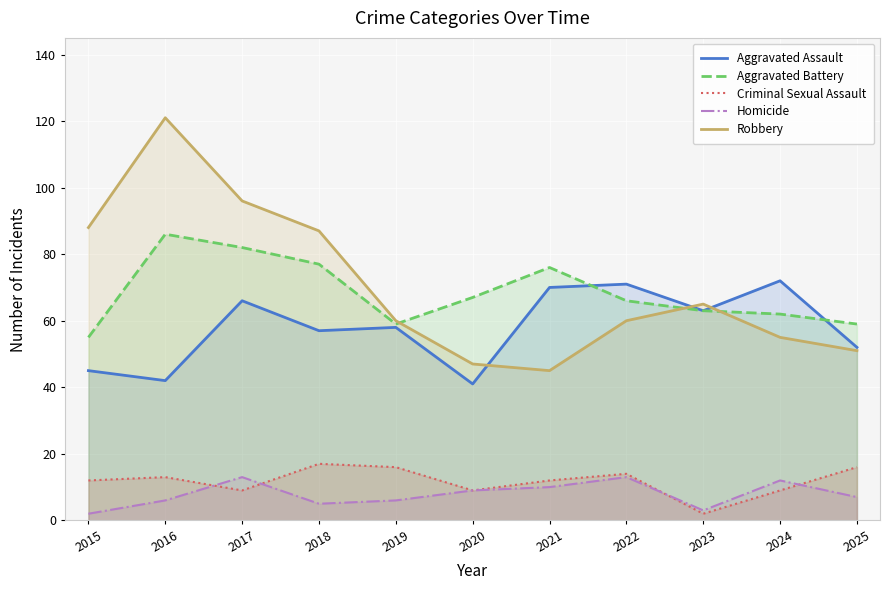

What is the lowest value of the Criminal Sexual Assault series?

2